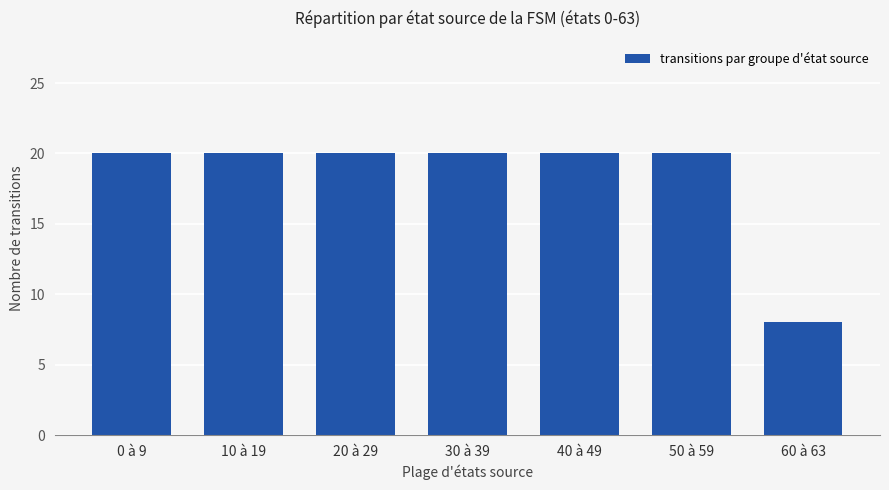

Reading left to right, transcribe all the data shown in this chart.

0 à 9=20	10 à 19=20	20 à 29=20	30 à 39=20	40 à 49=20	50 à 59=20	60 à 63=8